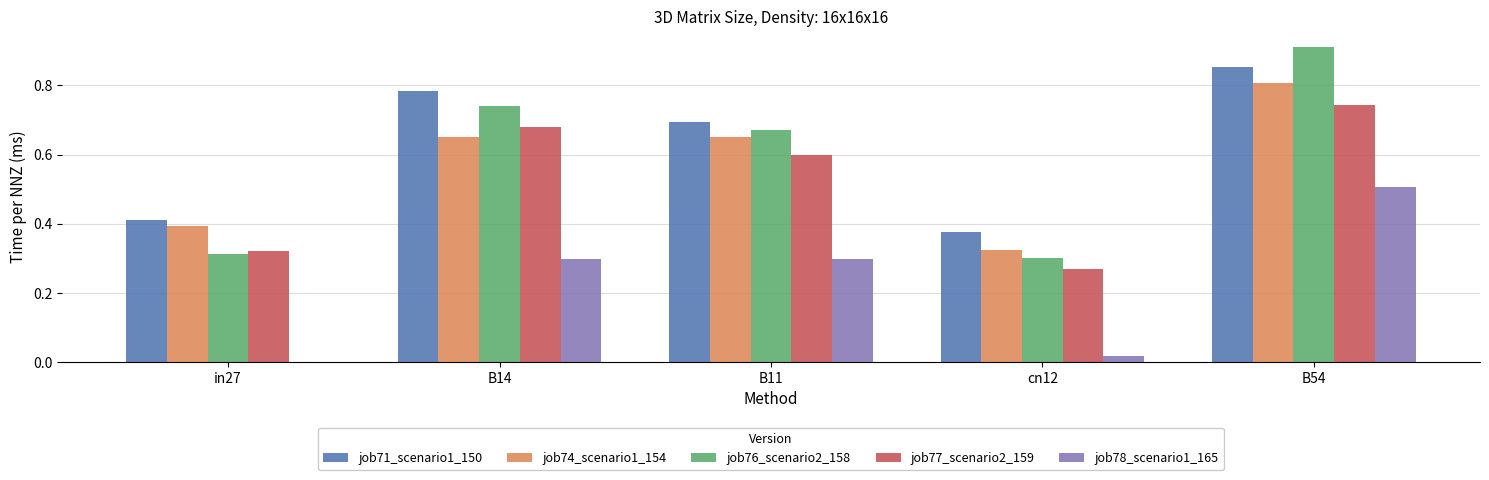

How many groups of bars are there?

5